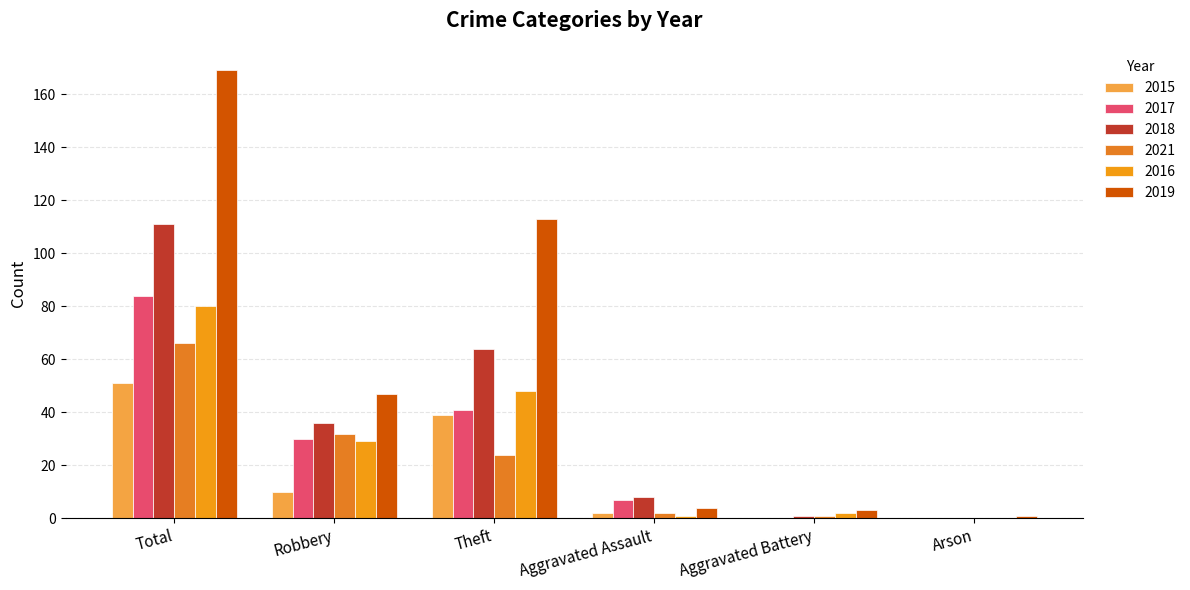

Count the number of categories in the chart.

6